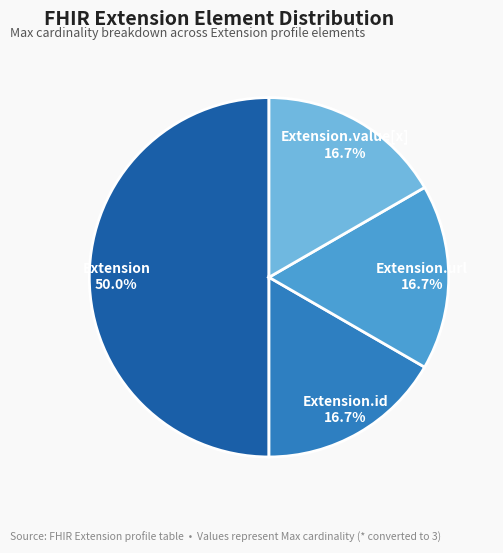

How many segments does this pie chart have?

4